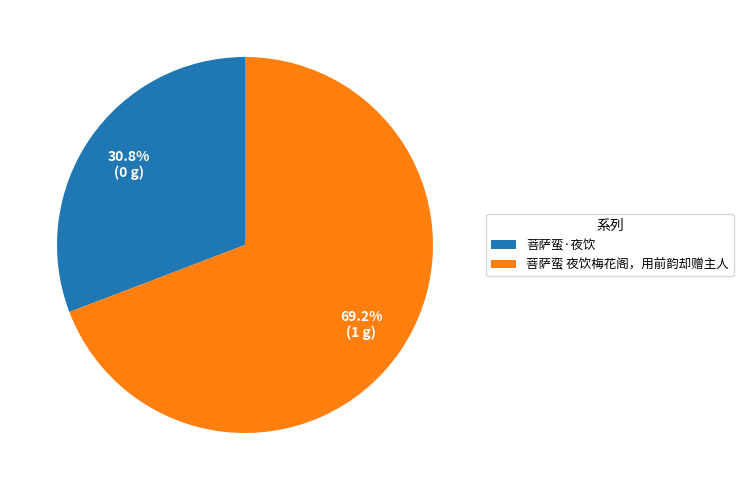

Is the sum of 菩萨蛮·夜饮 and 菩萨蛮 夜饮梅花阁，用前韵却赠主人 greater than half?

Yes